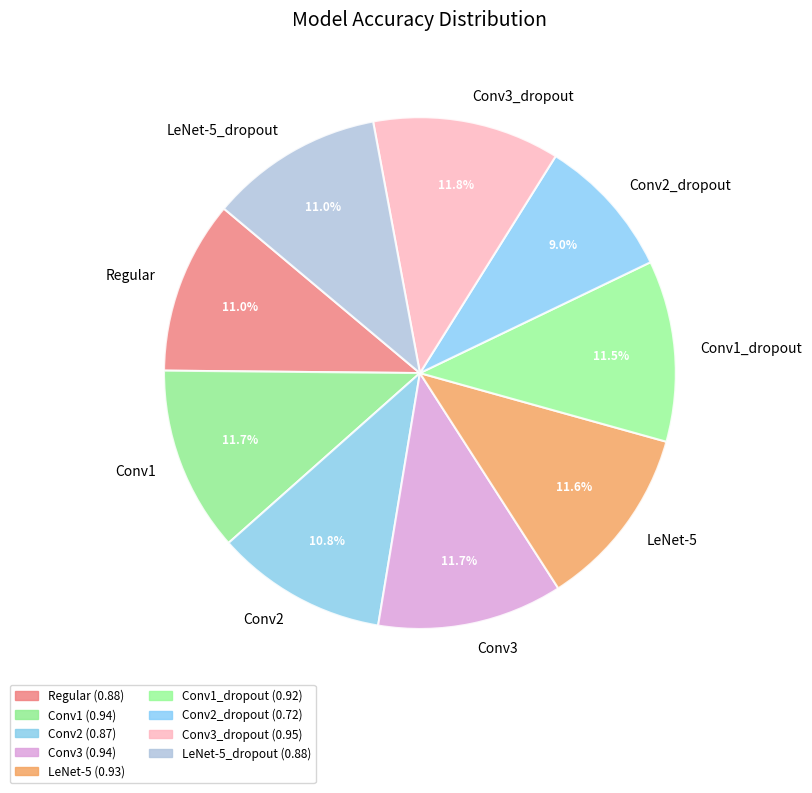

How many slices are in this pie chart?

9